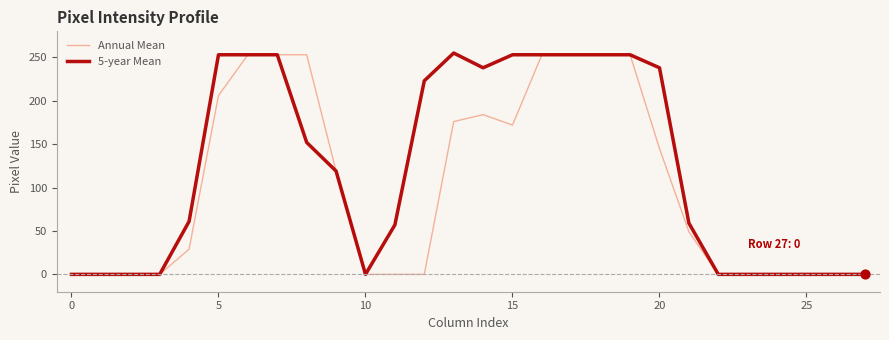

Which series has the largest total across all categories?

5-year Mean